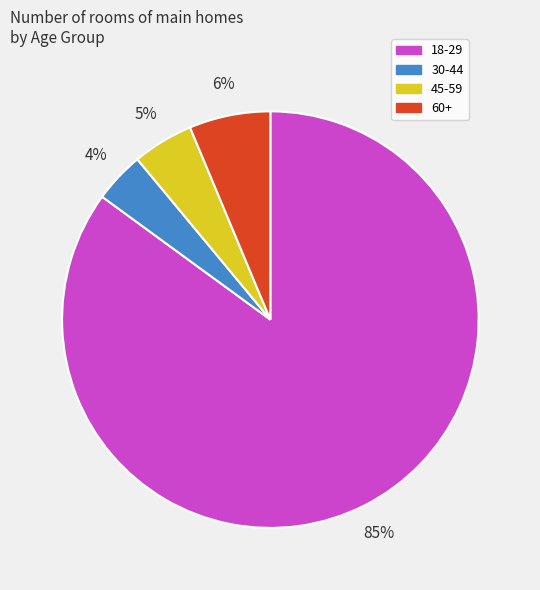

Rank the categories by value from lowest to highest.

30-44, 45-59, 60+, 18-29